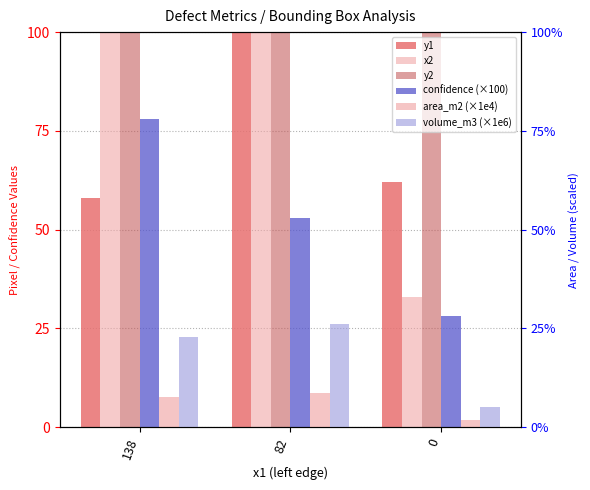

What is the spread (max minus min) of values at 0?

141.3